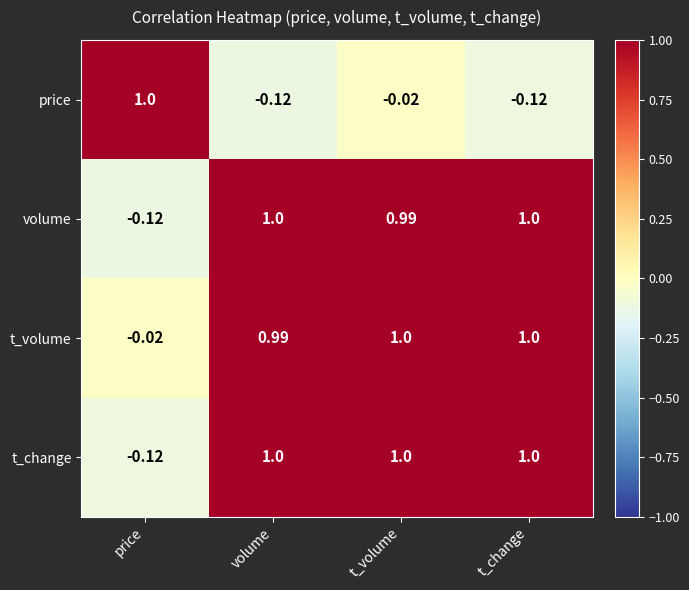

At which label does volume reach its minimum?

price